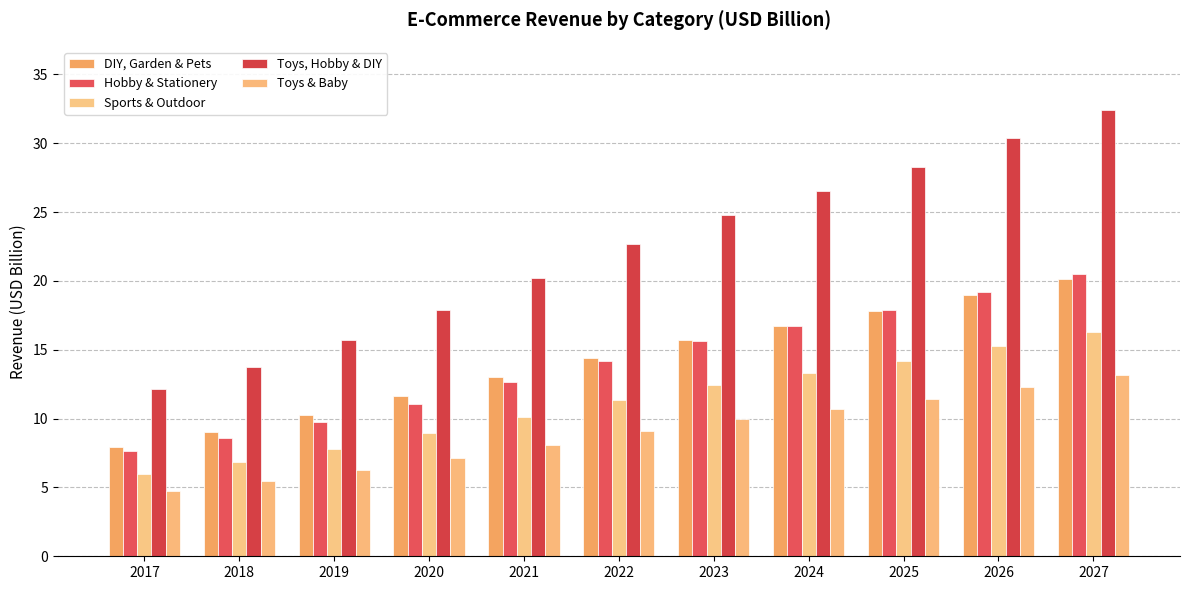

How many data points in Sports & Outdoor are less than 11?

5